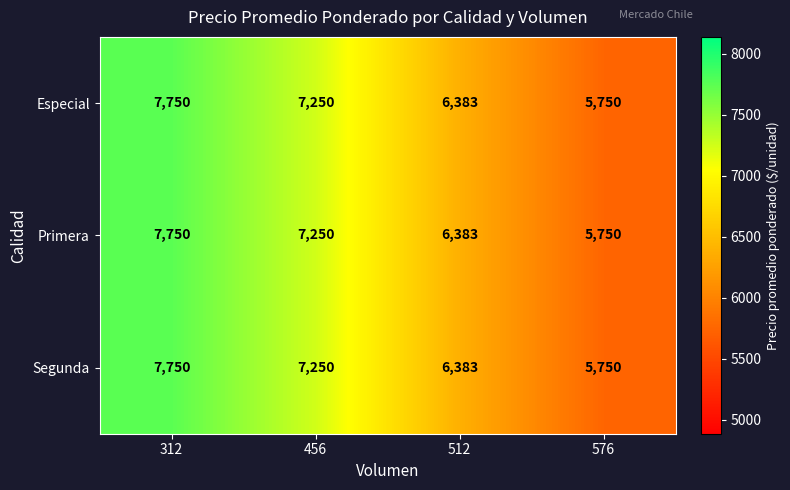

At which category is the sum across all series the highest?

312